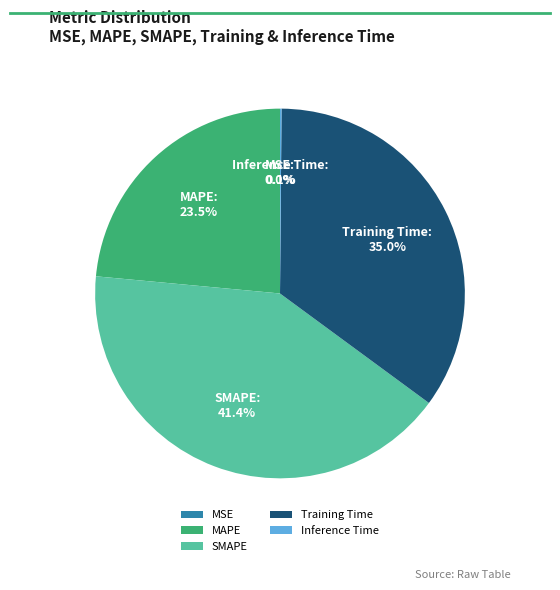

What percentage is NOT represented by Training Time?

65.0%